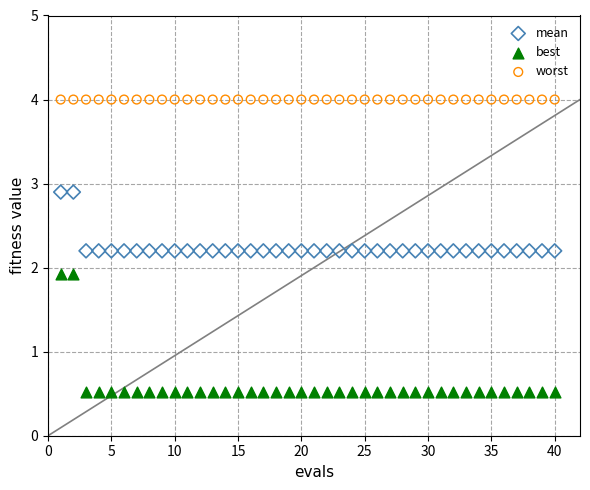

What are all the series names shown in the legend?

mean, best, worst